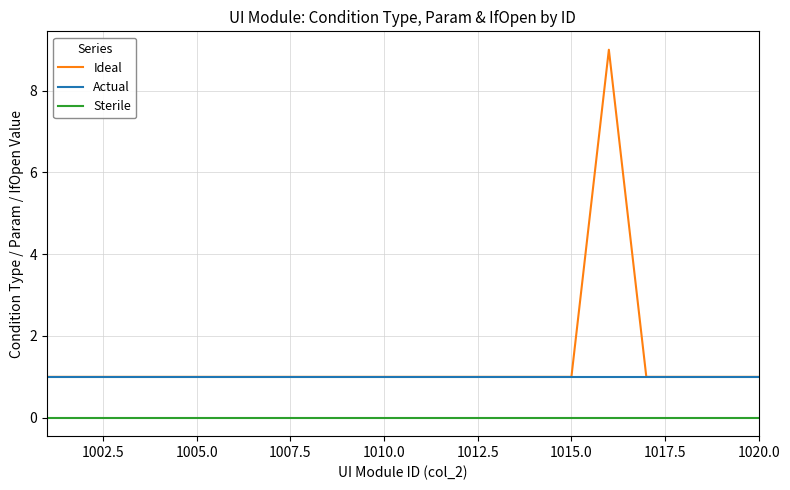

List the series in order of their peak value, highest first.

Ideal, Actual, Sterile